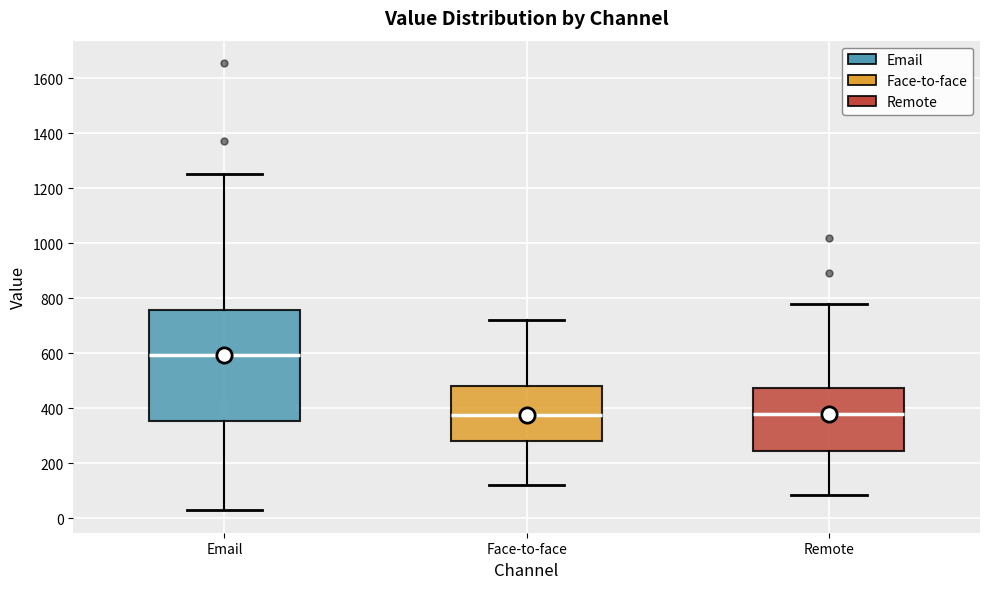

Which box is the tallest, from its lower edge to its upper edge?

Email